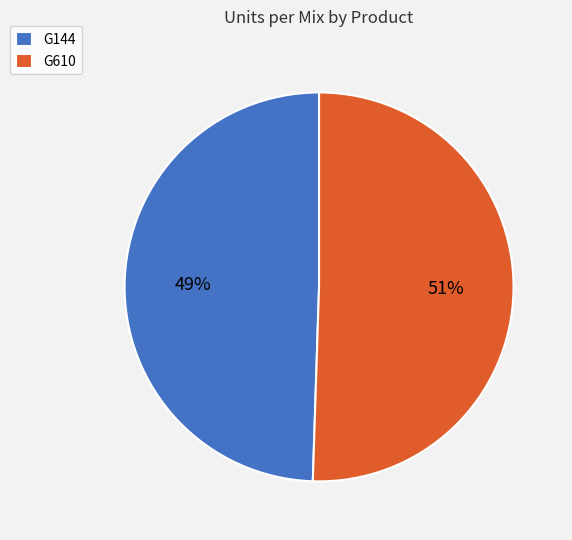

Count the number of slices in the pie.

2